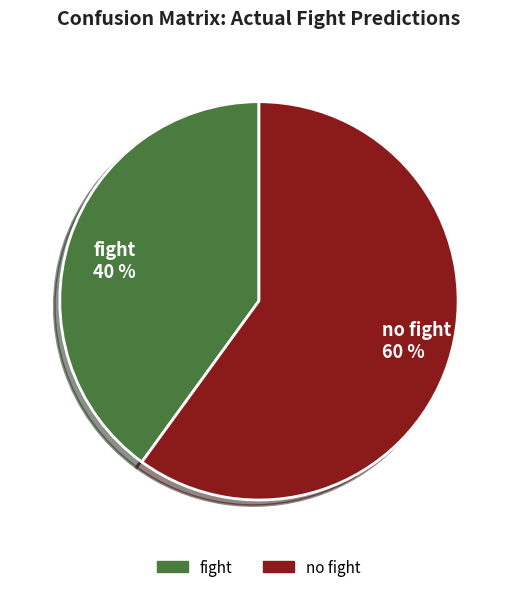

Which category has the biggest portion of the pie?

no fight